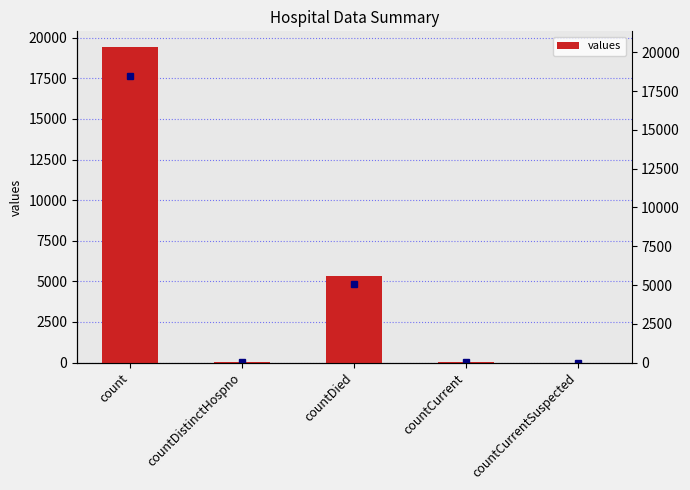

Between countCurrentSuspected and countCurrent, which is larger?

countCurrent